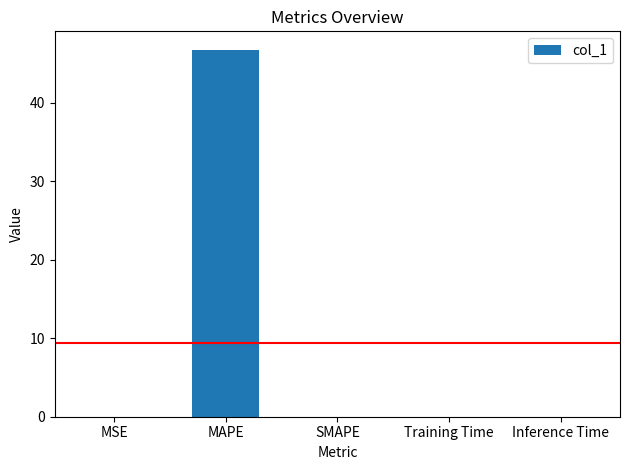

What is the sum of the values at Training Time and MAPE?

46.8